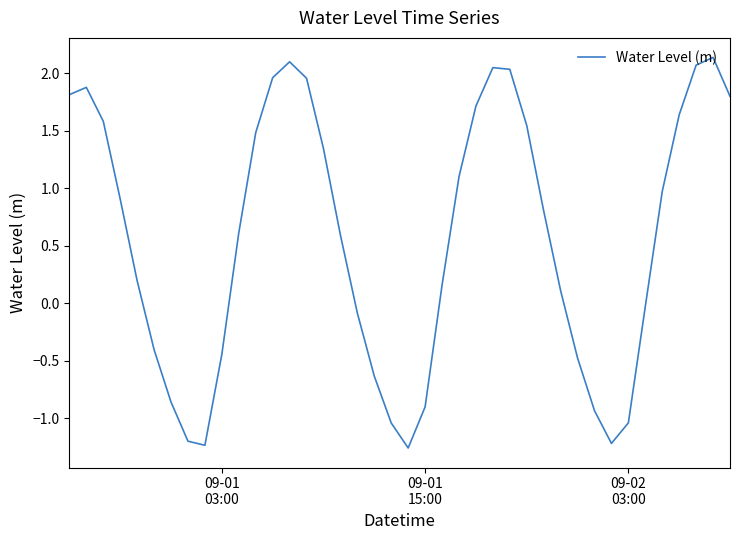

What is the difference between the maximum and minimum values?

3.4